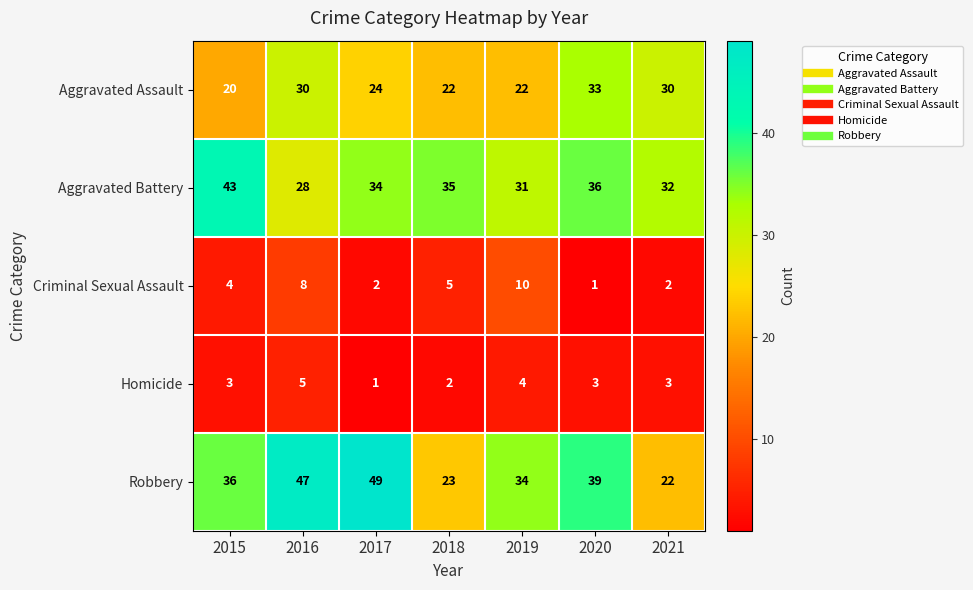

At how many categories does at least one series exceed 12?

7